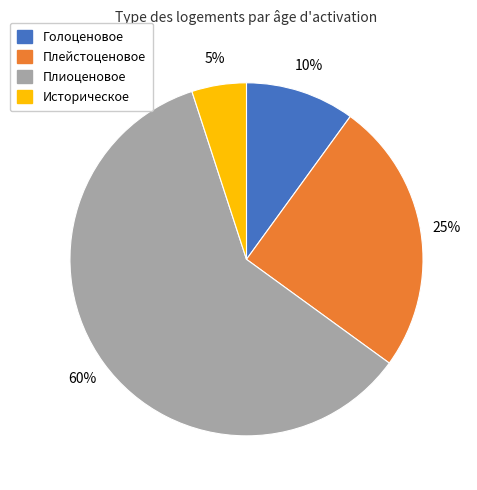

The Историческое slice represents 5% of the pie. True or false?

True